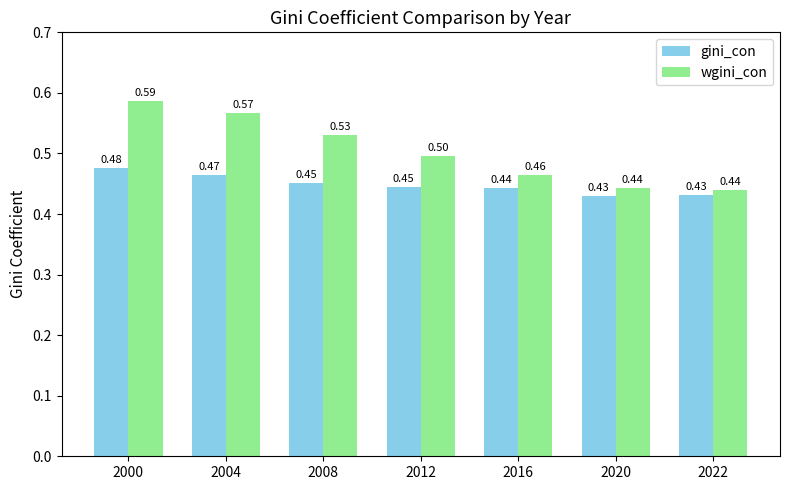

The gini_con series shows 0.8 at 2008. True or false?

False